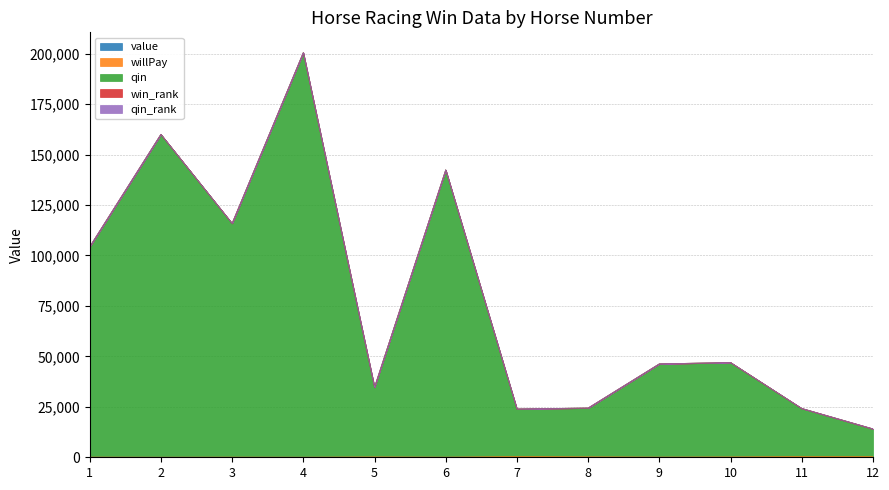

Read the value value at 5.

17.0